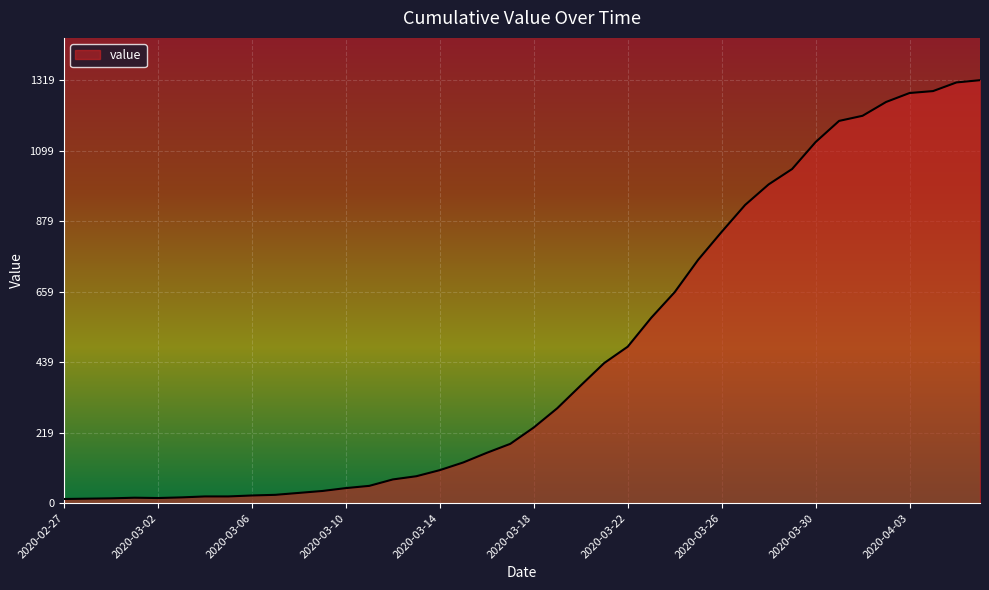

What is the difference between the maximum and minimum values?

1306